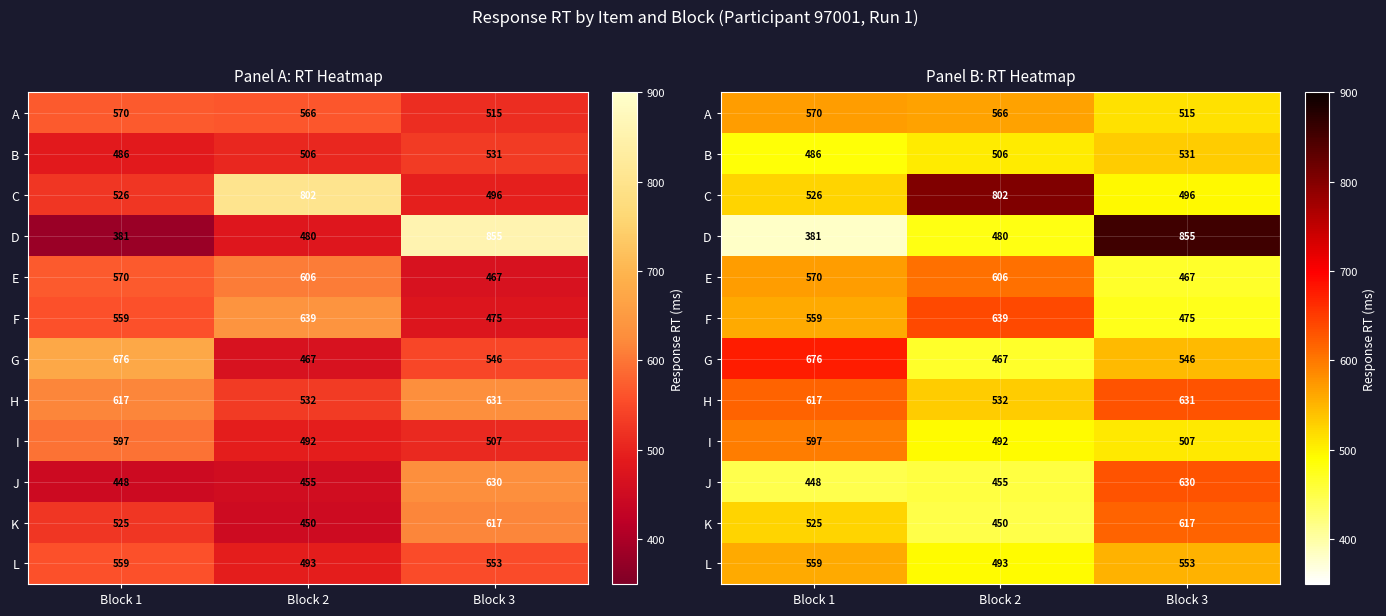

At which label is G closest to 571?

Block 3